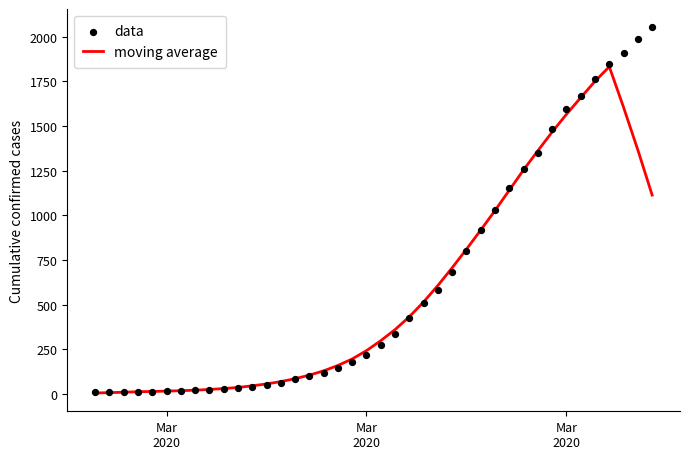

At how many categories does at least one series exceed 1270?

9